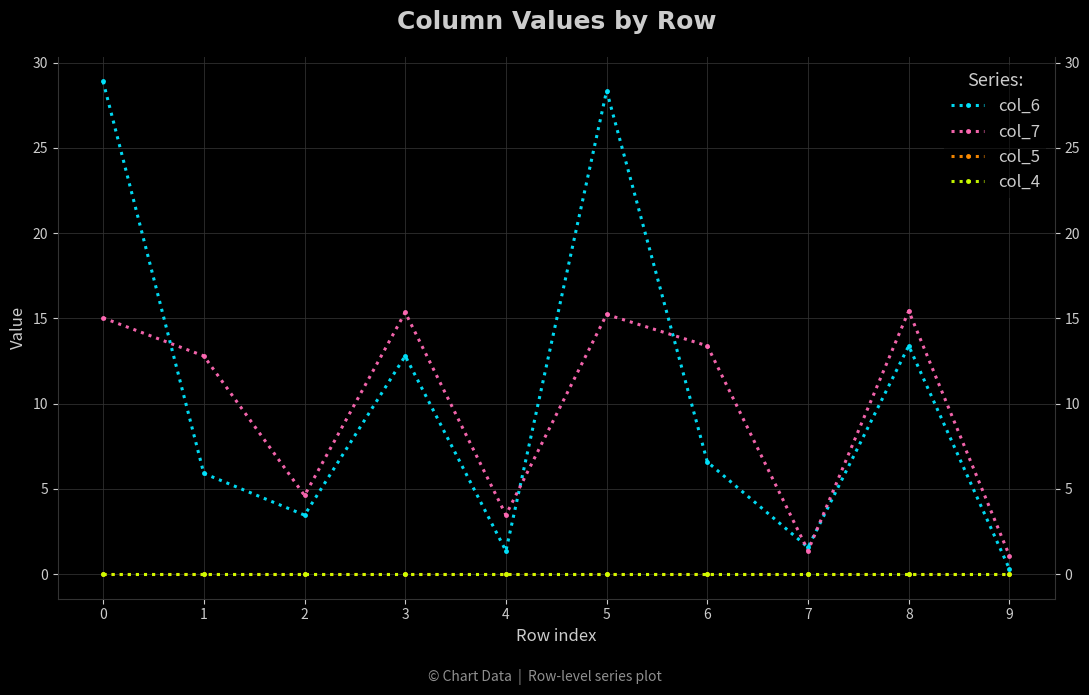

Reading left to right, extract all data points from this chart.

col_6: 28.9	5.9	3.5	12.8	1.4	28.3	6.6	1.6	13.4	0.3
col_7: 15.0	12.8	4.6	15.3	3.5	15.2	13.4	1.4	15.4	1.1
col_5: 0.0	0.0	0.0	0.0	0.0	0.0	0.0	0.0	0.0	0.0
col_4: 0.0	0.0	0.0	0.0	0.0	0.0	0.0	0.0	0.0	0.0